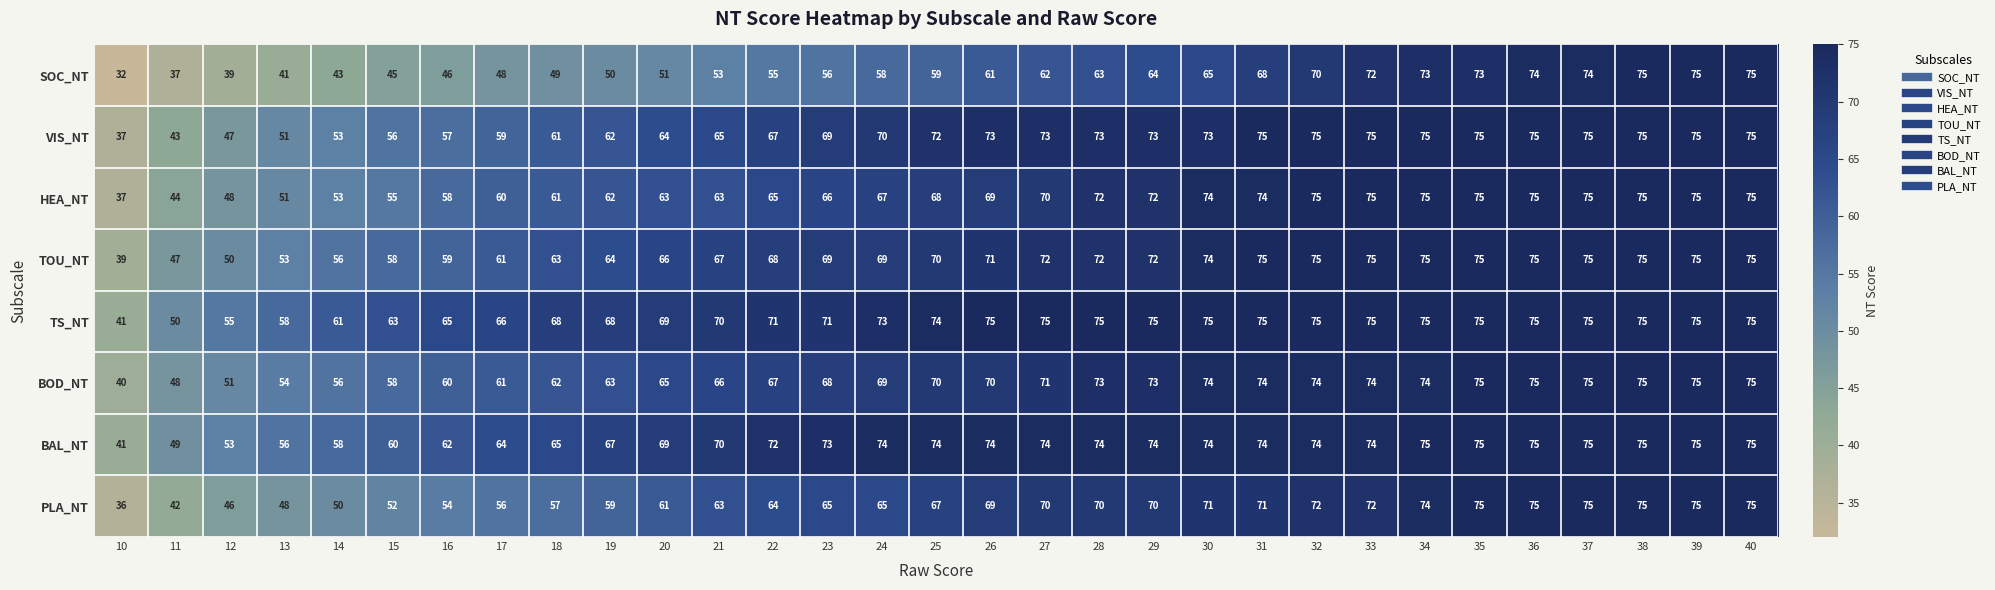

What is the difference between the maximum and minimum values in the SOC_NT series?

43